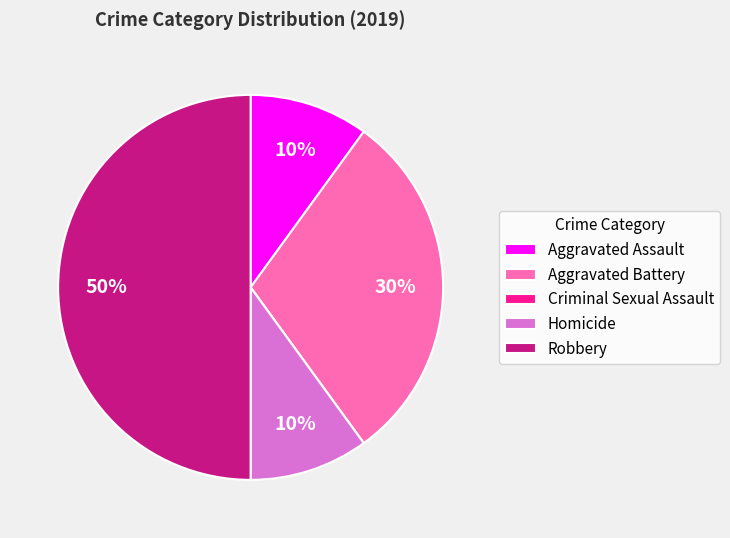

Which category has the biggest portion of the pie?

Robbery